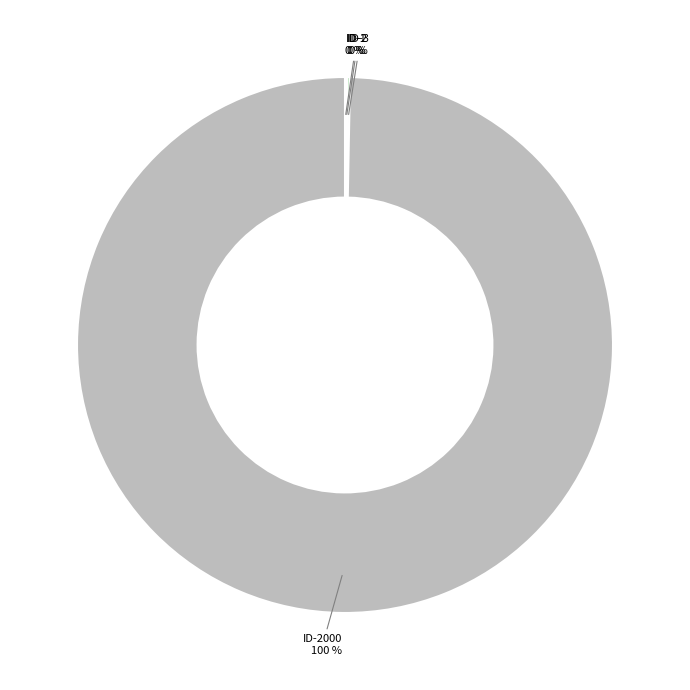

Is there a majority slice in this chart?

Yes